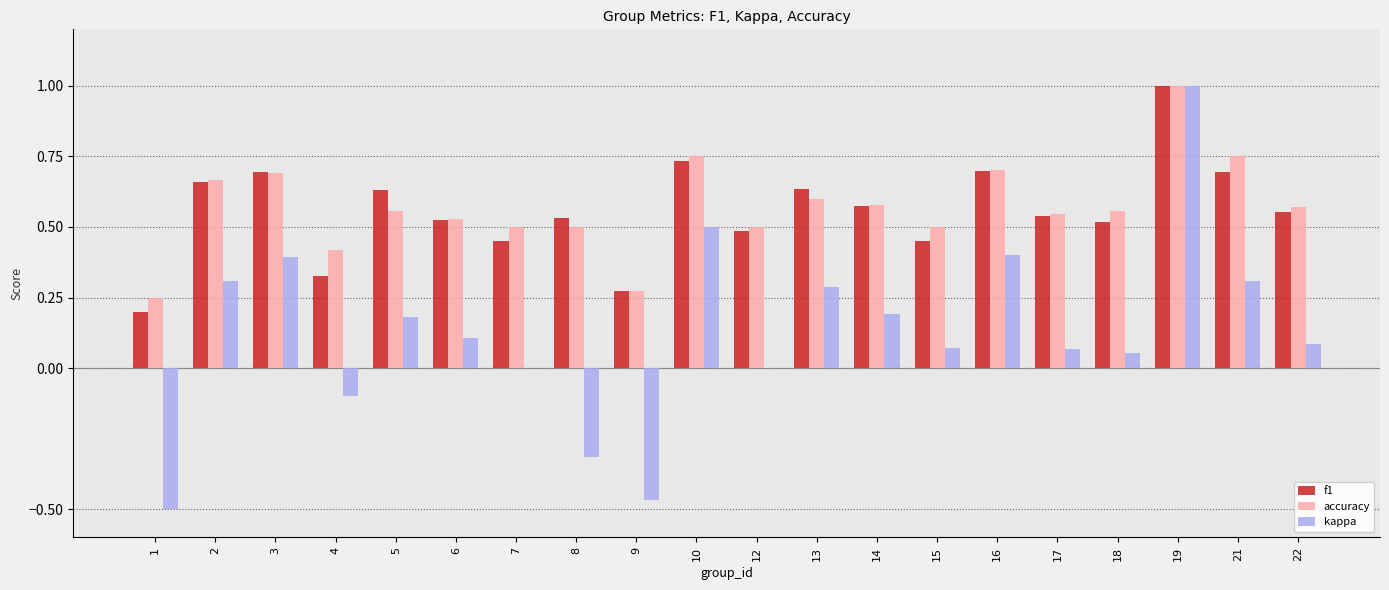

Which category has the highest value across all series?

19